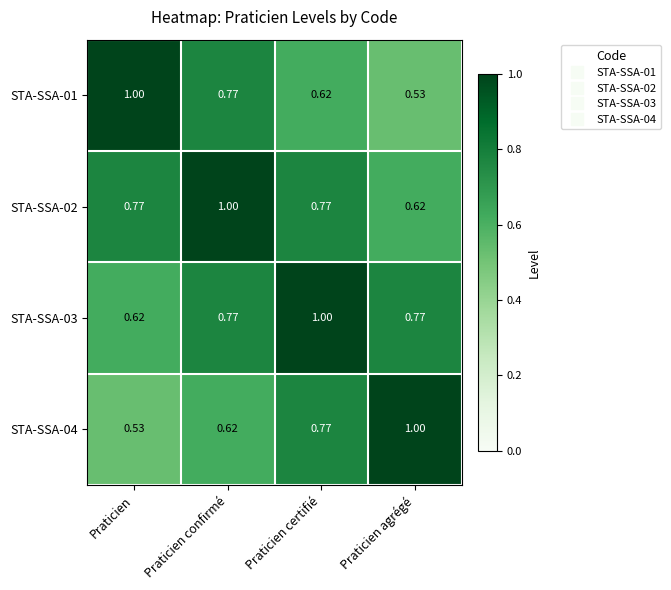

At which label does STA-SSA-02 reach its minimum?

Praticien agrégé